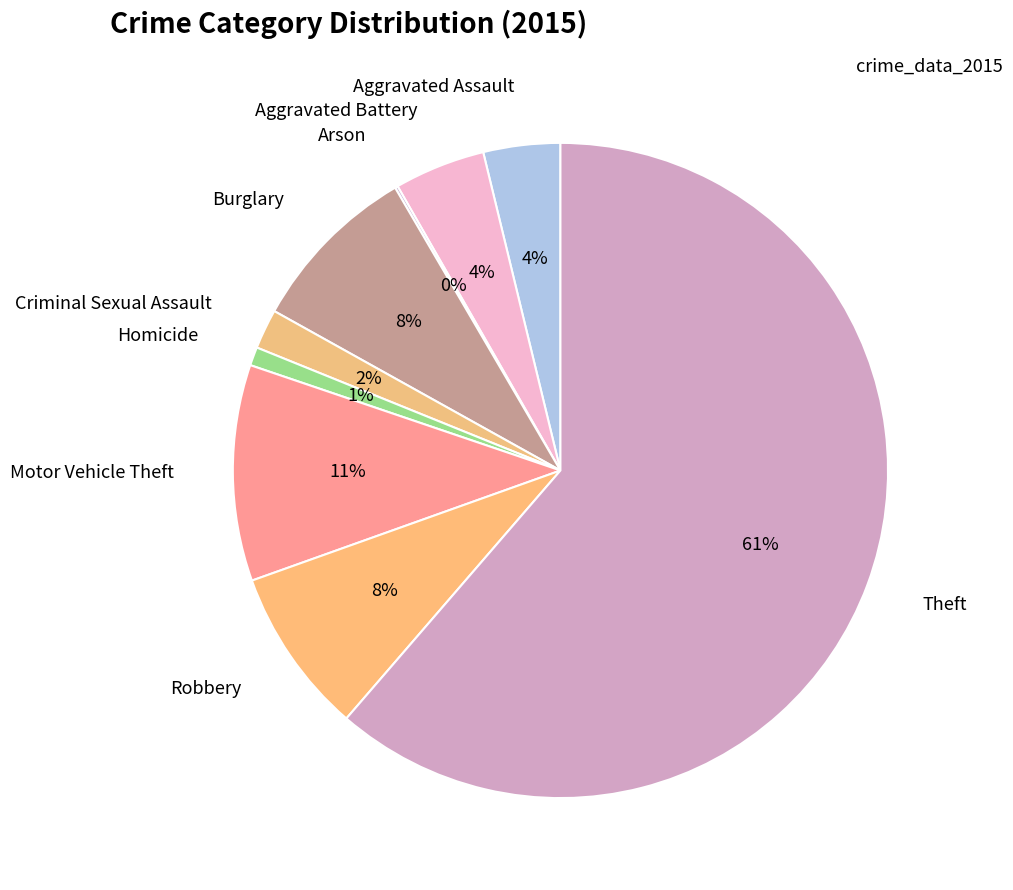

Which category has the biggest portion of the pie?

Theft